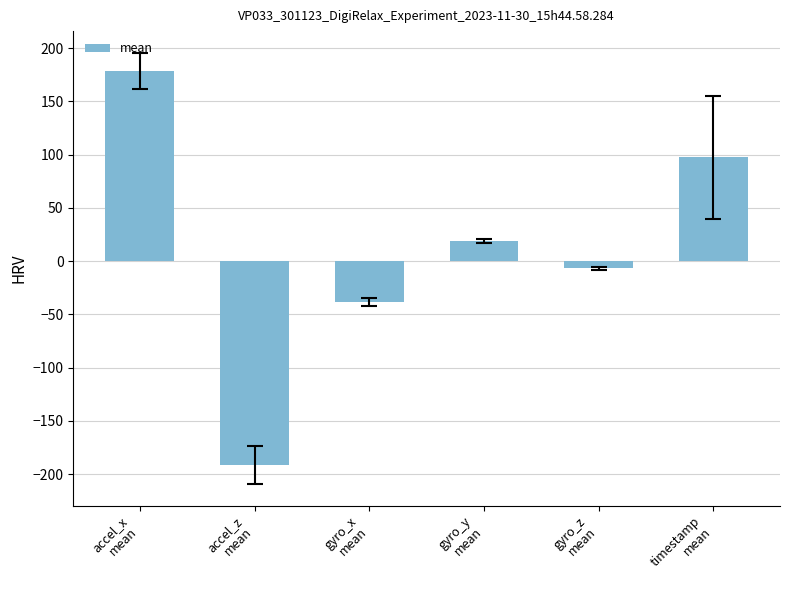

The chart shows a value of 178.8 at accel_x
mean. True or false?

True